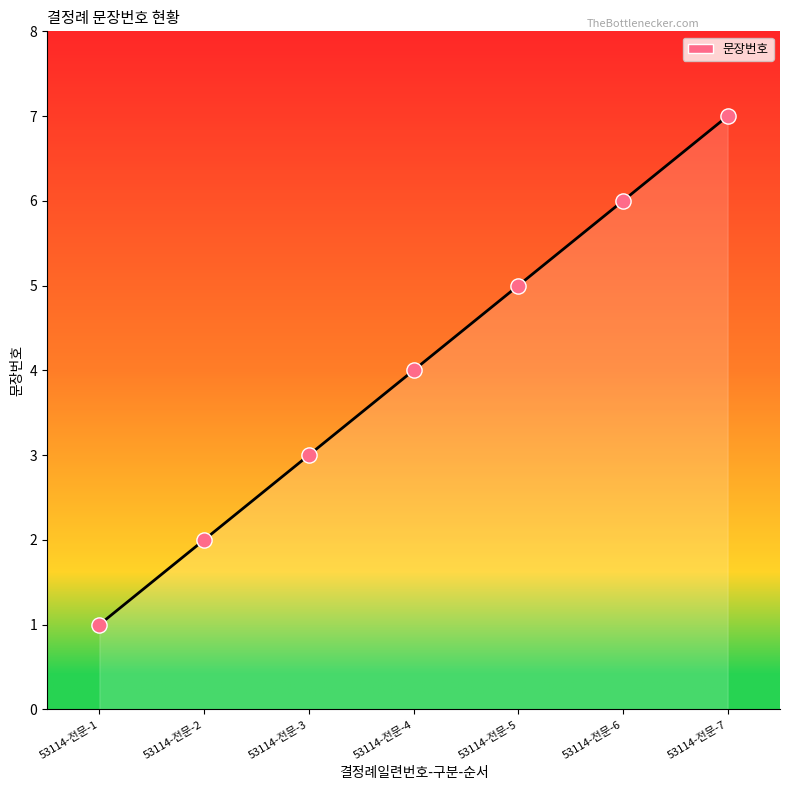

Between 53114-전문-7 and 53114-전문-4, which is larger?

53114-전문-7